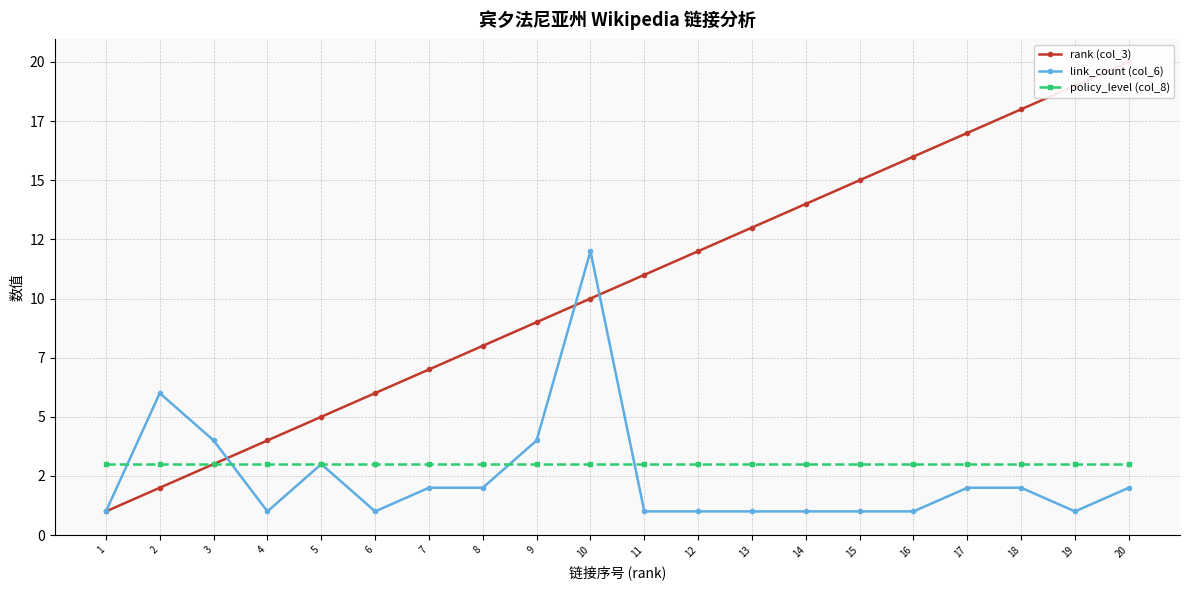

List the series in order of their peak value, lowest first.

policy_level (col_8), link_count (col_6), rank (col_3)